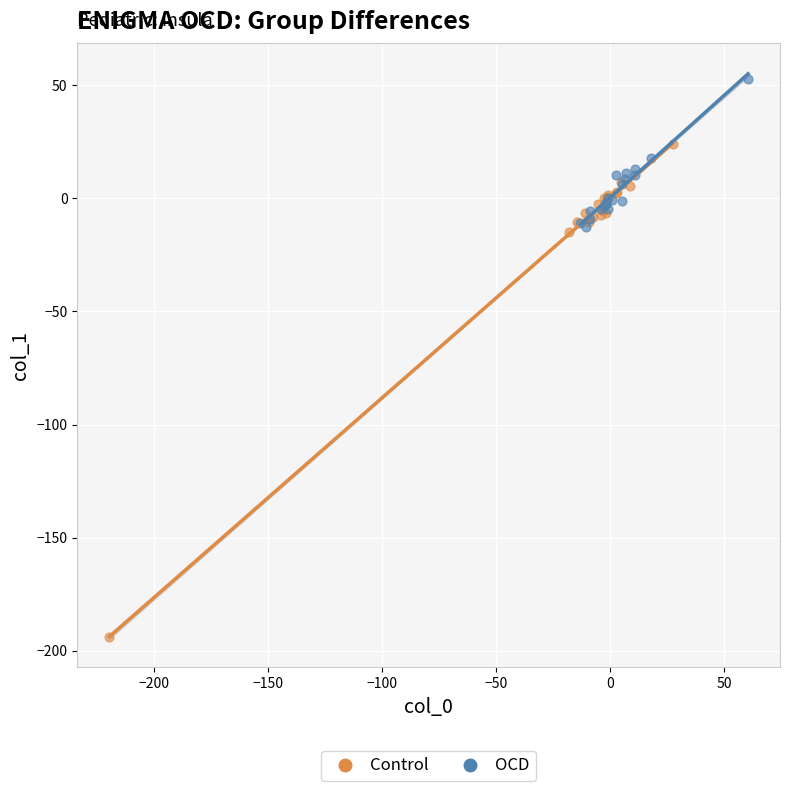

What are all the series names shown in the legend?

Control, OCD